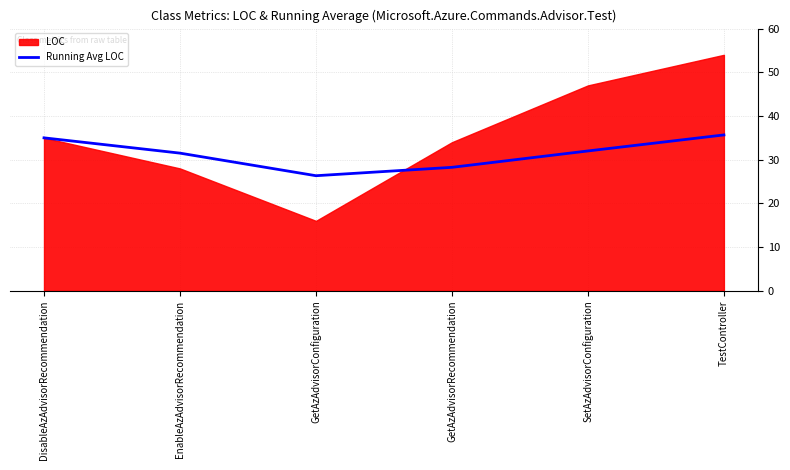

What value does the Running Avg LOC series have at TestController?

35.7